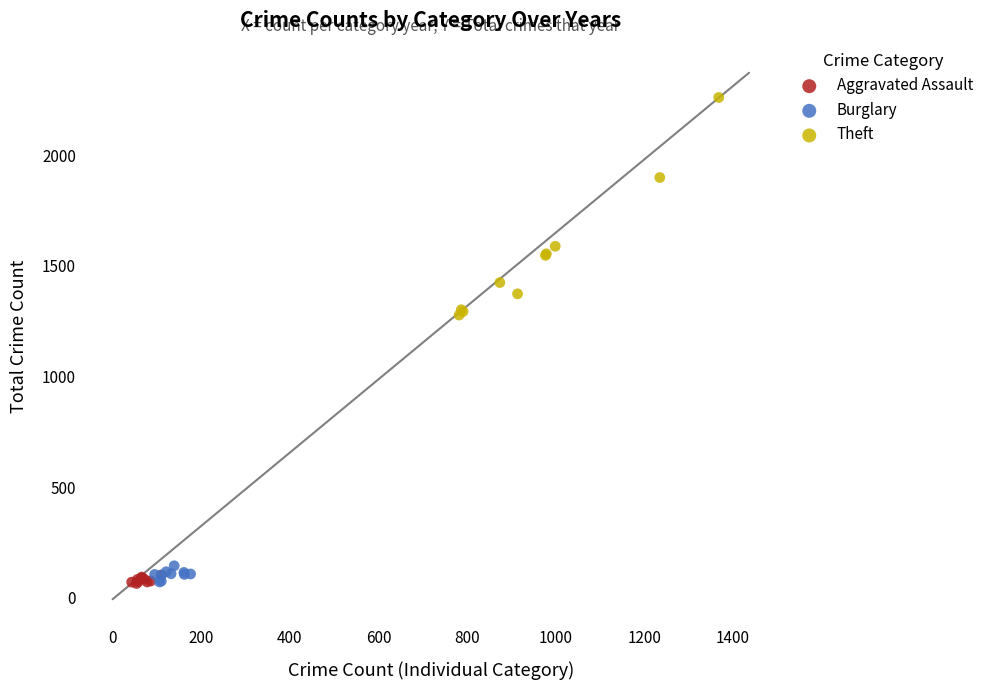

Which series has the largest Y range (max minus min)?

Theft